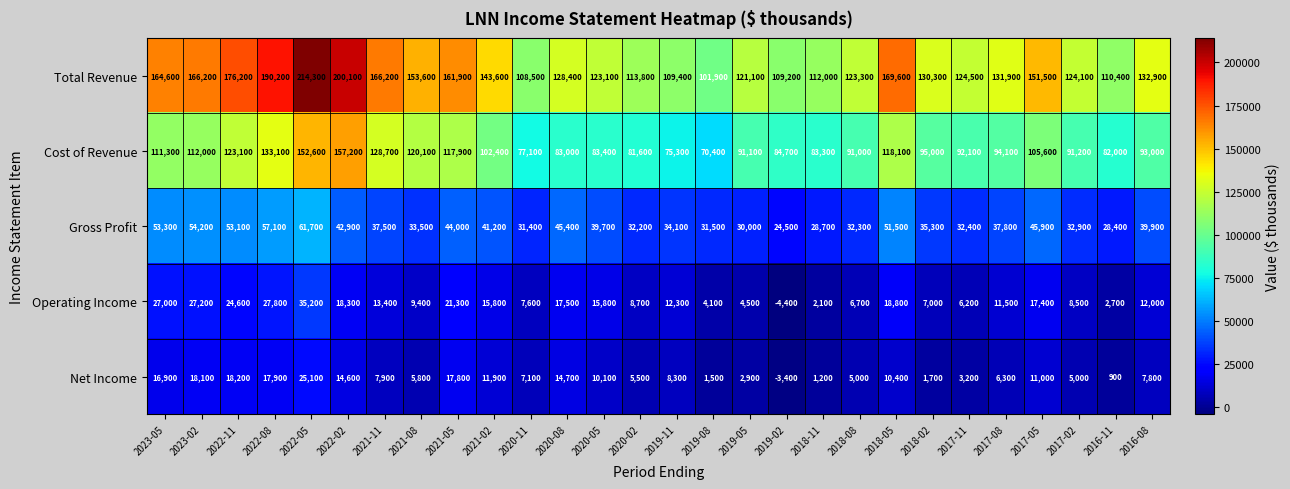

How many series are shown in this chart?

5